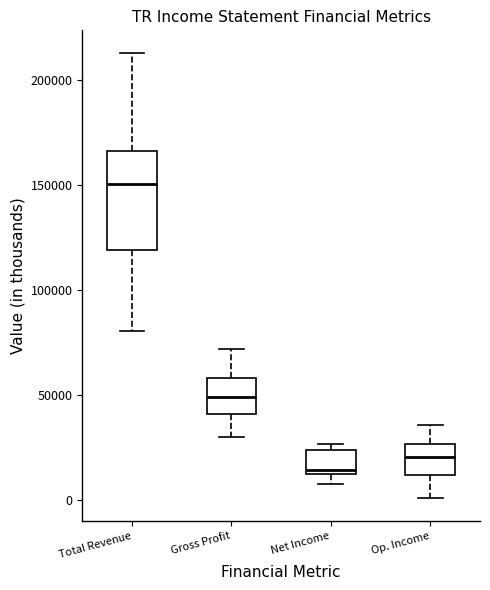

Reading left to right, read every box against the y-axis: the position of its median line, the range the box covers, and the ends of its whiskers. The values are not printed on the chart, so give them approximately, as read against the axis.

Total Revenue: median 150000, box 120000 to 165000, whiskers 80000 to 215000
Gross Profit: median 50000, box 40000 to 60000, whiskers 30000 to 70000
Net Income: median 15000, box 10000 to 25000, whiskers 5000 to 25000 (just above the box's upper edge)
Op. Income: median 20000, box 10000 to 25000, whiskers 0 to 35000